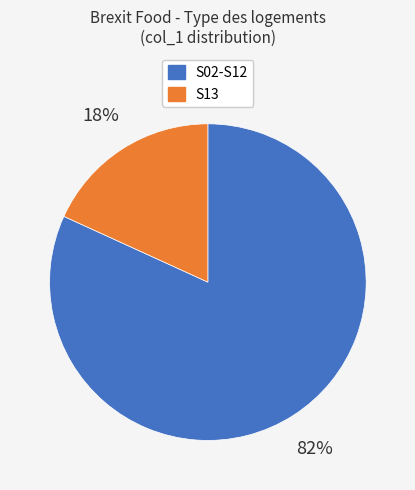

To the nearest percent, what is the average slice percentage?

50%